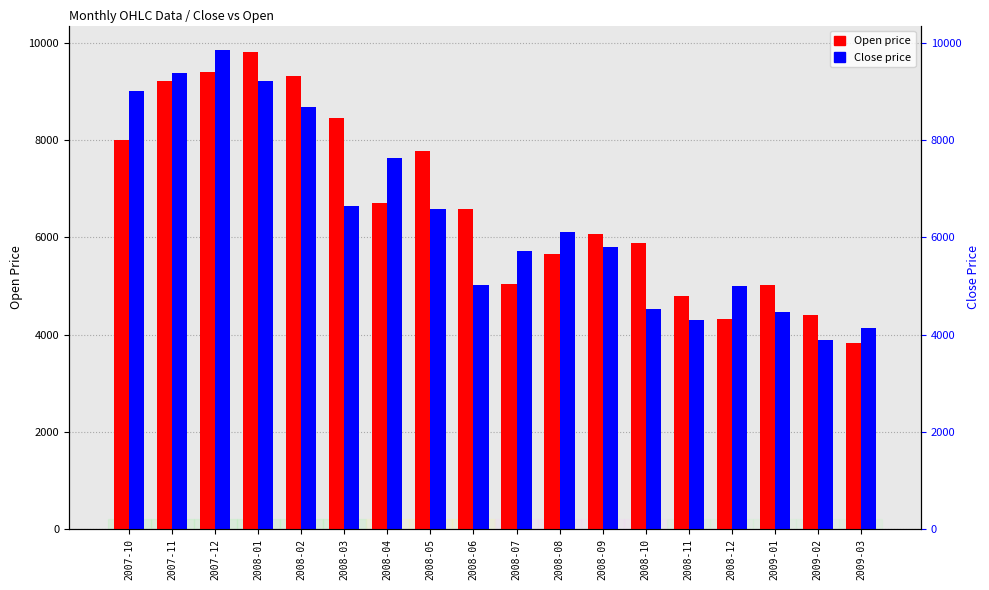

What are all the series names shown in the legend?

Open, Close